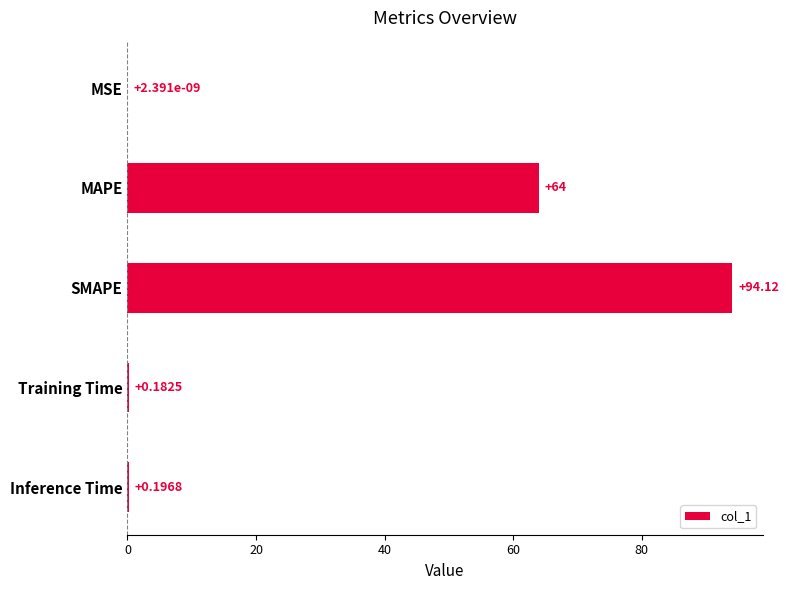

At which label is the value closest to 47?

MAPE